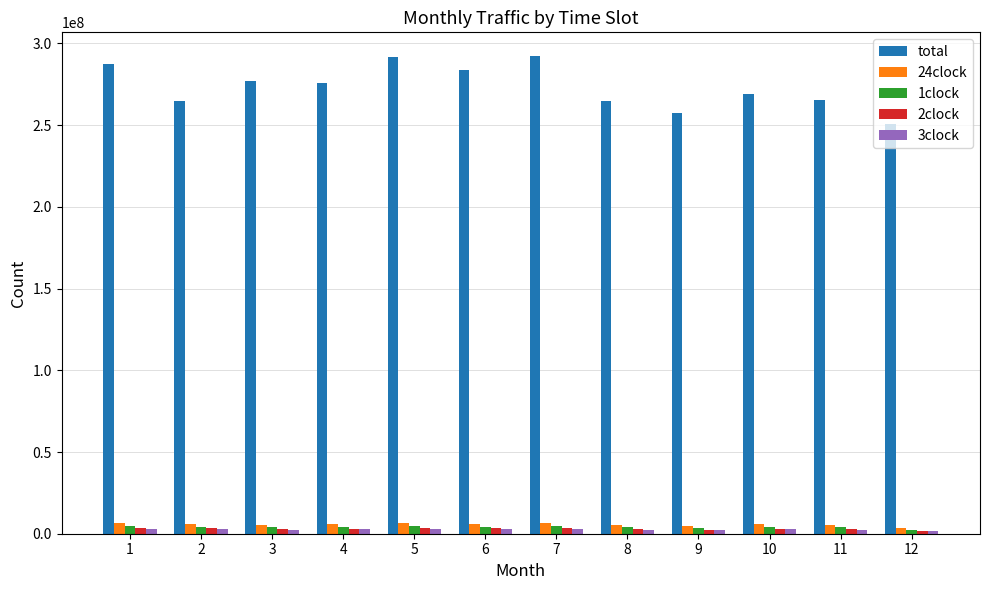

How many bars are there in each group?

5